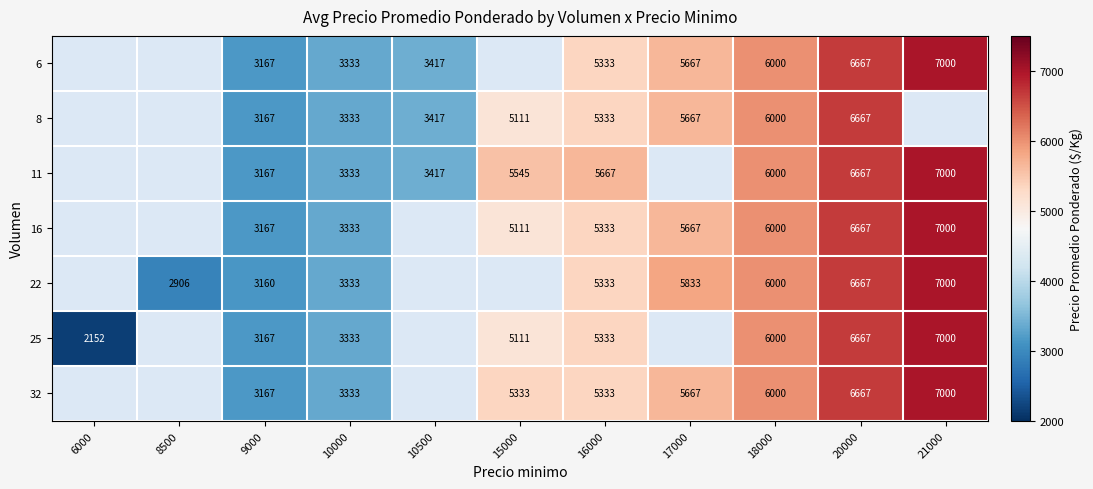

Is the value of 22 at 18000 greater than the value of 6 at 17000?

Yes